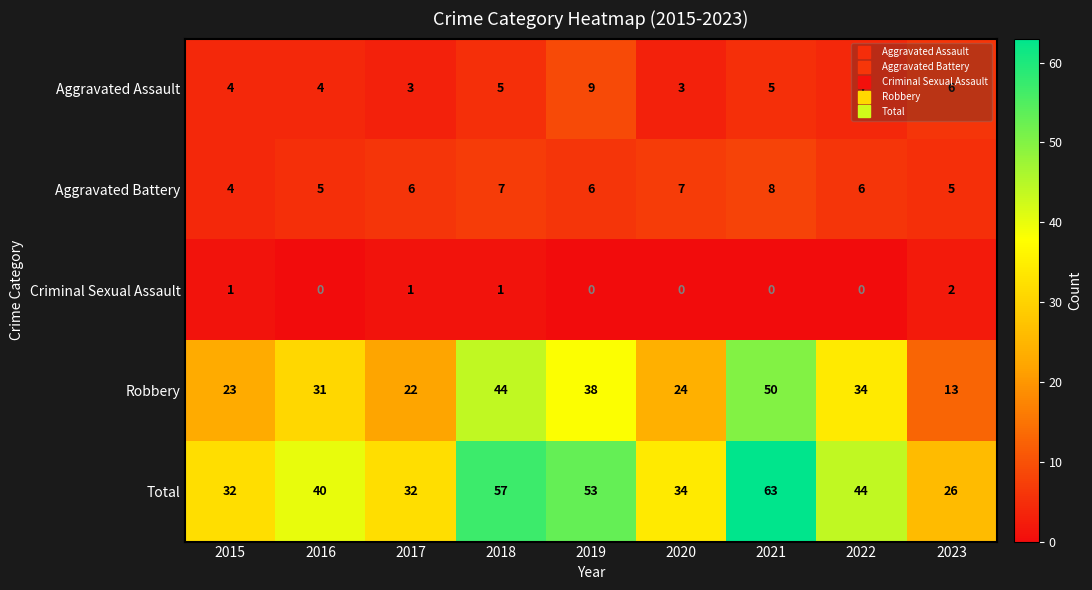

The Robbery series shows 38 at 2019. True or false?

True